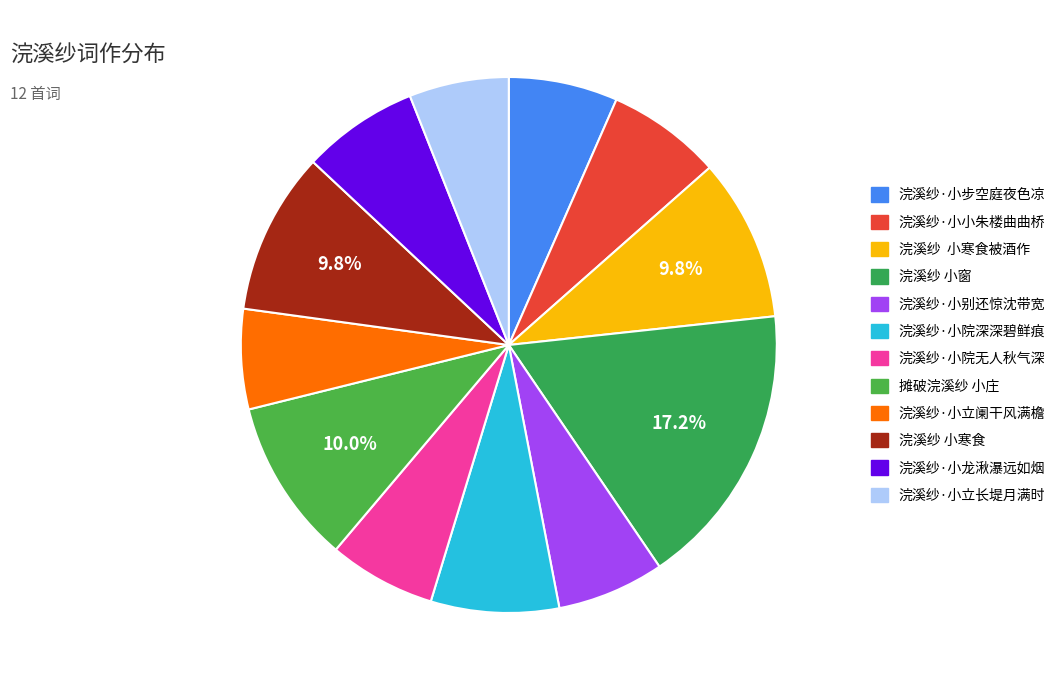

Rank the categories by value from highest to lowest.

浣溪纱 小窗, 摊破浣溪纱 小庄, 浣溪纱  小寒食被酒作, 浣溪纱 小寒食, 浣溪纱·小院深深碧鲜痕, 浣溪纱·小龙湫瀑远如烟, 浣溪纱·小小朱楼曲曲桥, 浣溪纱·小步空庭夜色凉, 浣溪纱·小别还惊沈带宽, 浣溪纱·小院无人秋气深, 浣溪纱·小立阑干风满檐, 浣溪纱·小立长堤月满时